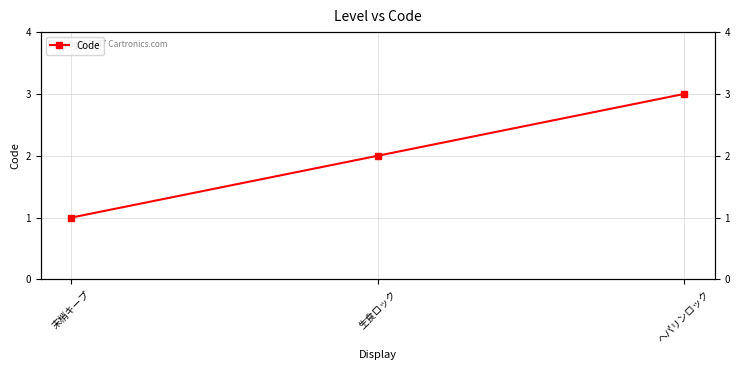

Reading left to right, list all the values displayed in this chart.

1	2	3